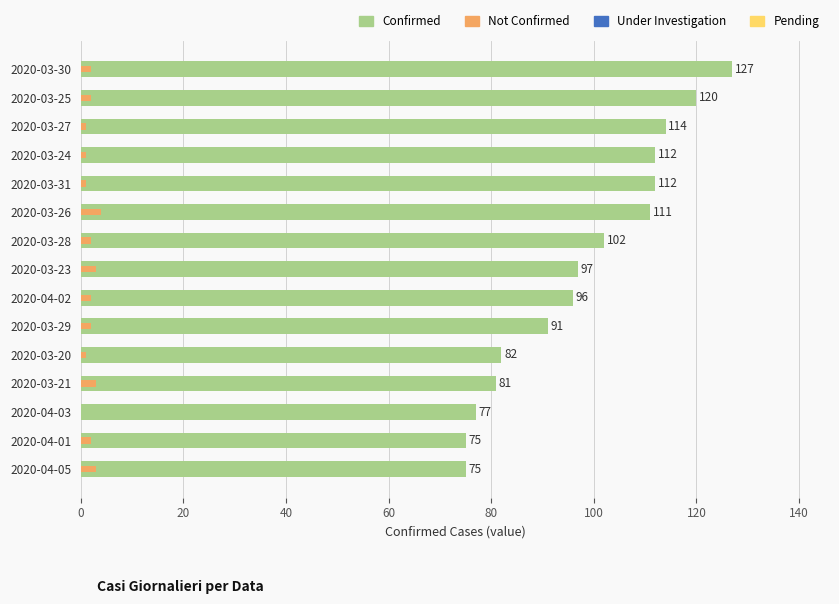

Between 2020-04-02 and 2020-03-29, which is larger?

2020-04-02